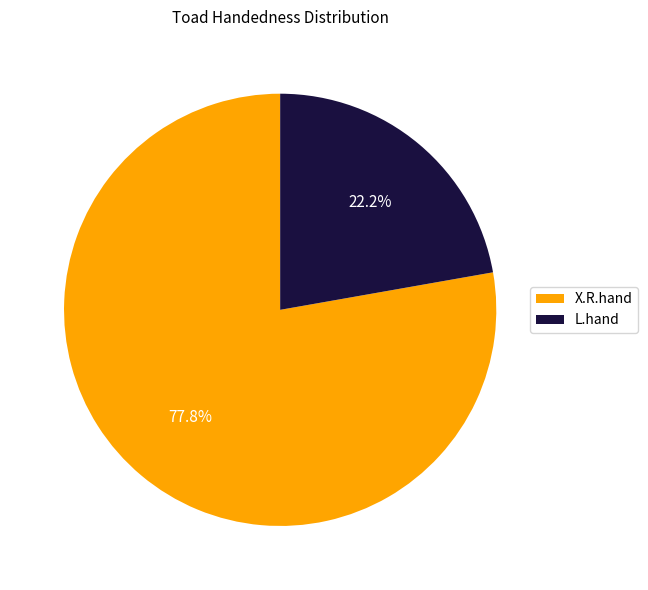

To the nearest percent, what is the difference between the largest and smallest slice percentages?

56%